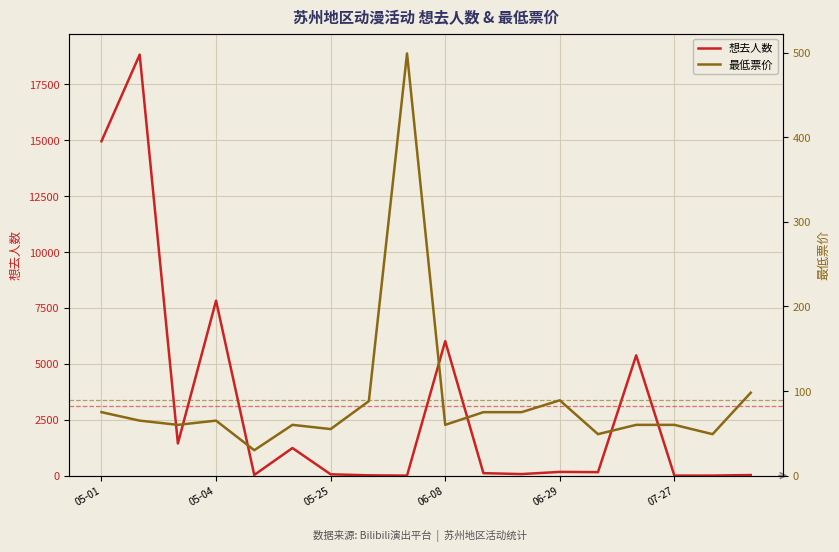

Where is 想去人数 nearest to the value 9415?

05-04